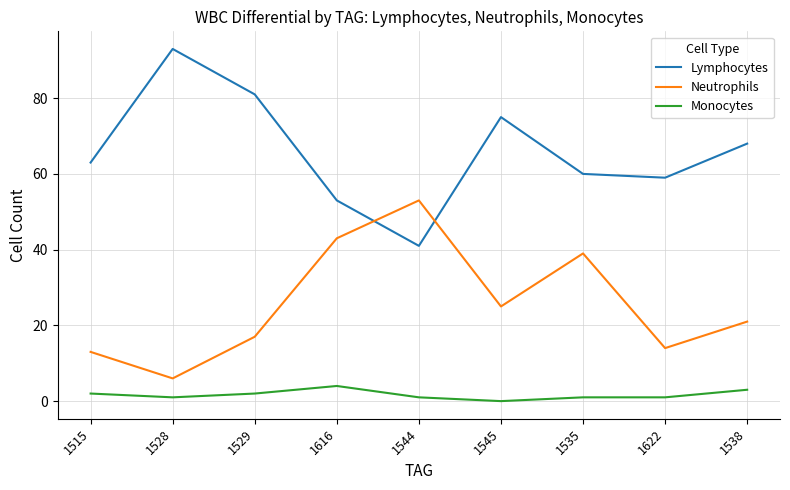

Rank the categories by Lymphocytes value from lowest to highest.

1544, 1616, 1622, 1535, 1515, 1538, 1545, 1529, 1528